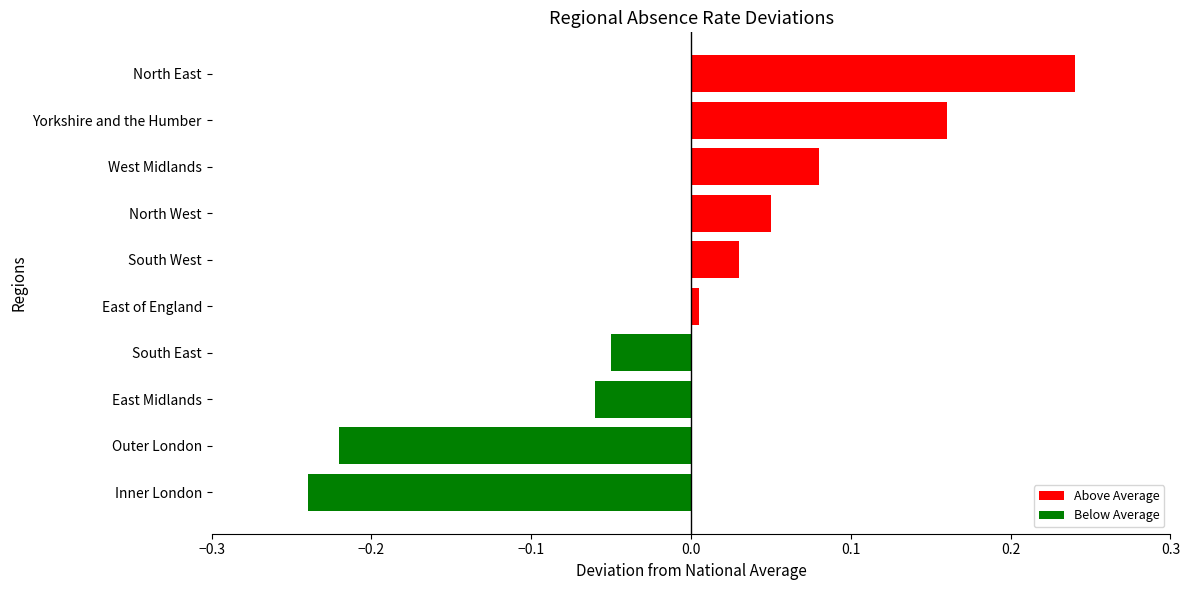

Which has a higher value, Yorkshire and the Humber or Outer London?

Yorkshire and the Humber